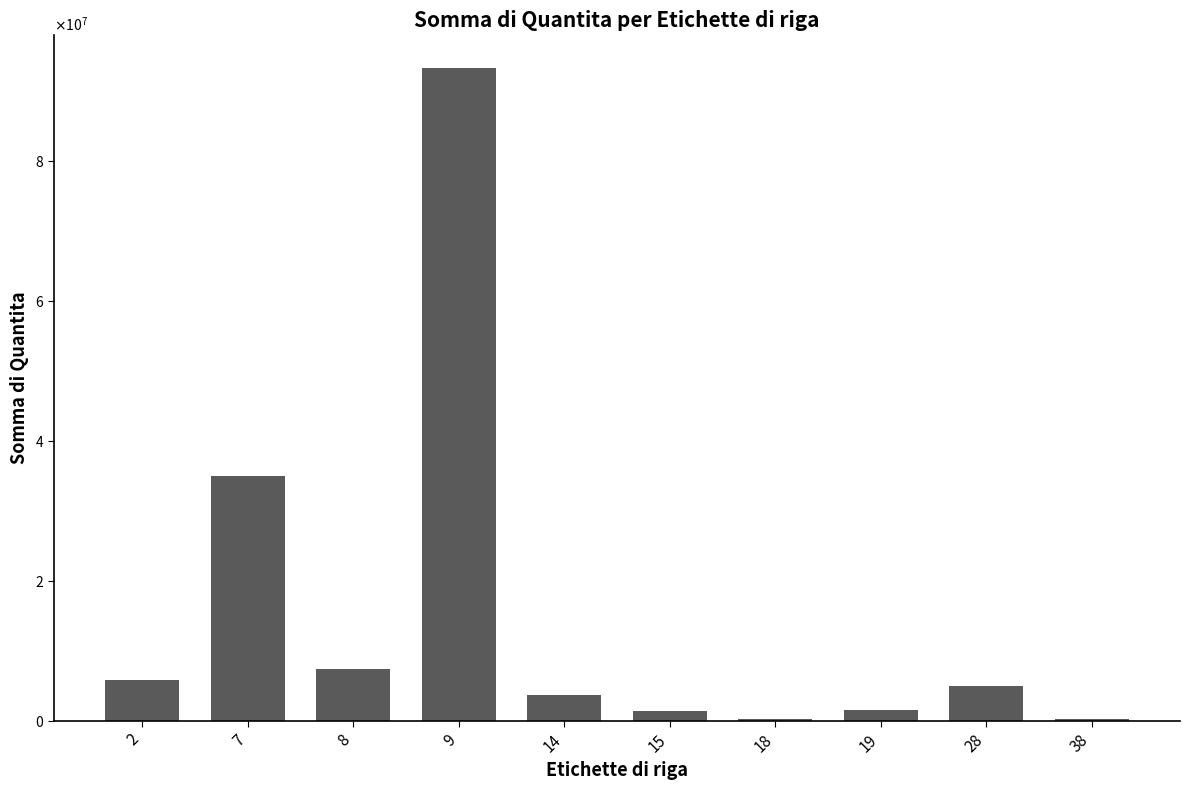

What is the change in value from 2 to 18?

-5597145.1